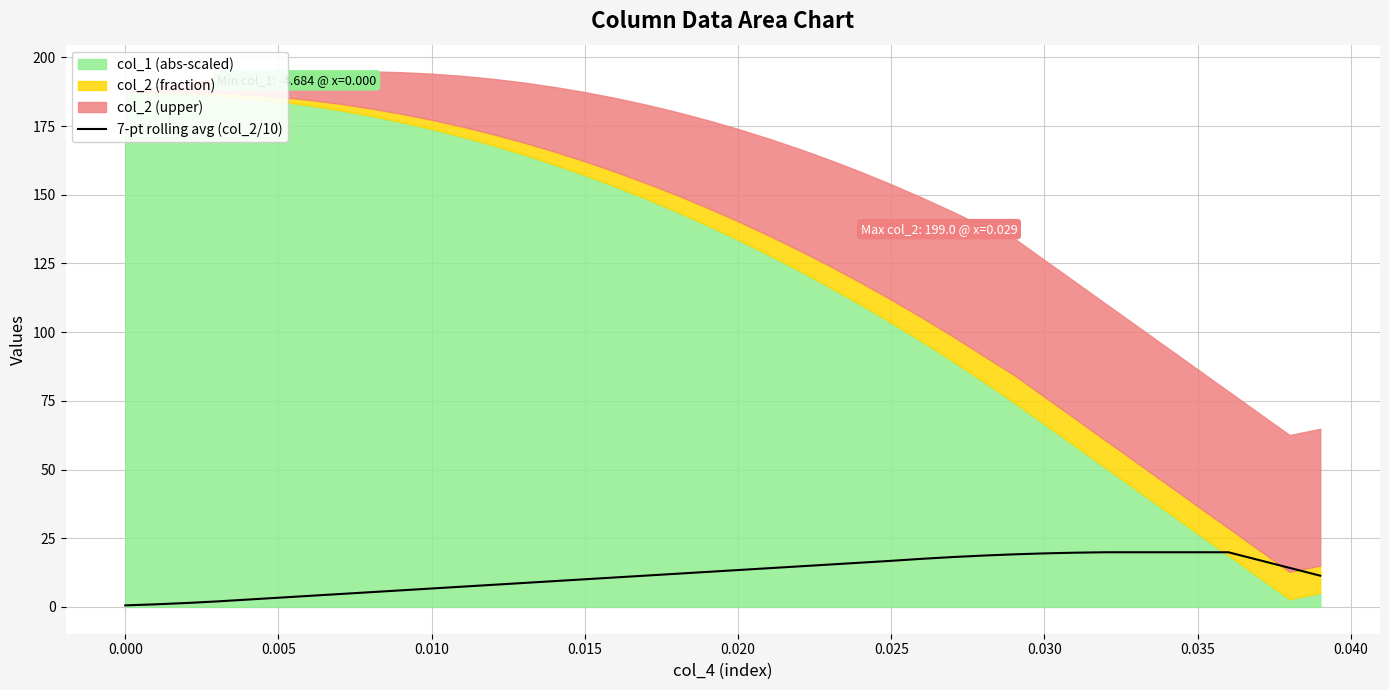

At which label is the value closest to 10?

0.015